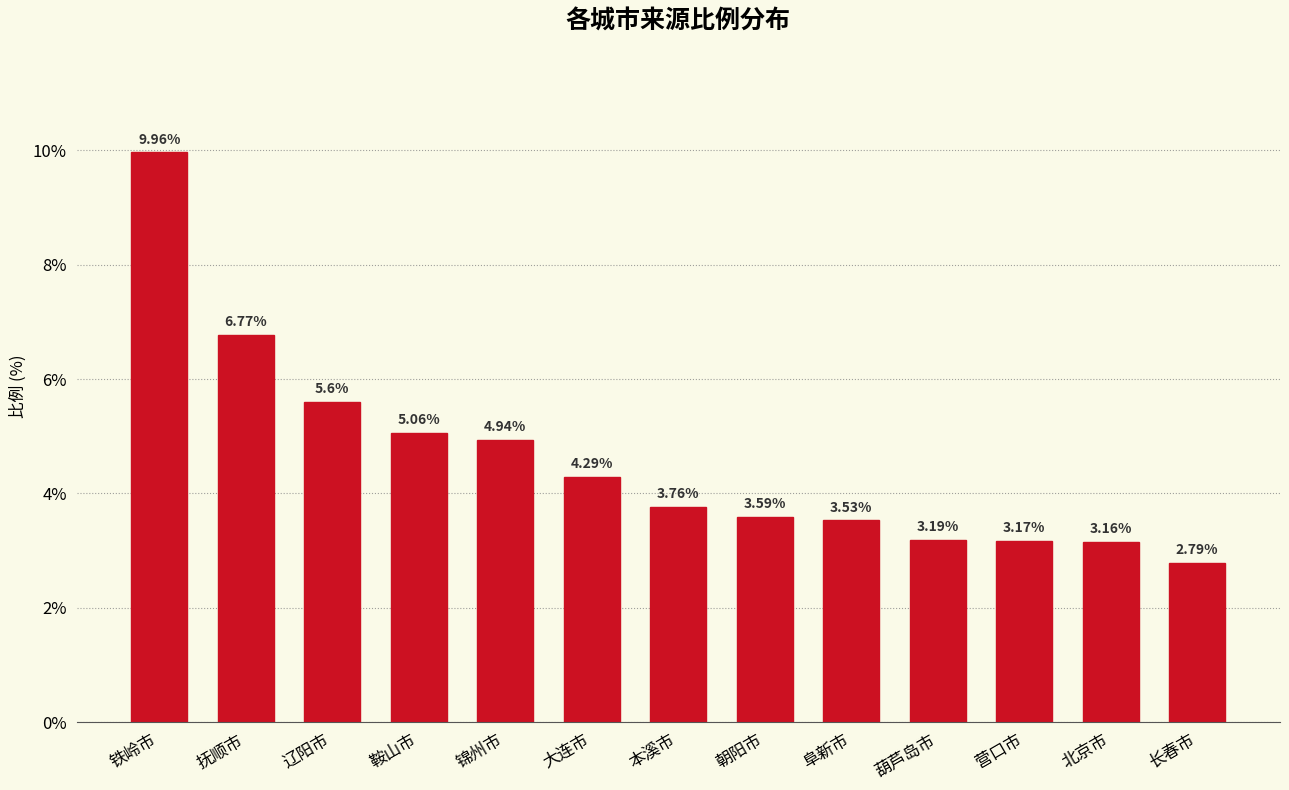

What is the label of the 1st bar from the right?

长春市